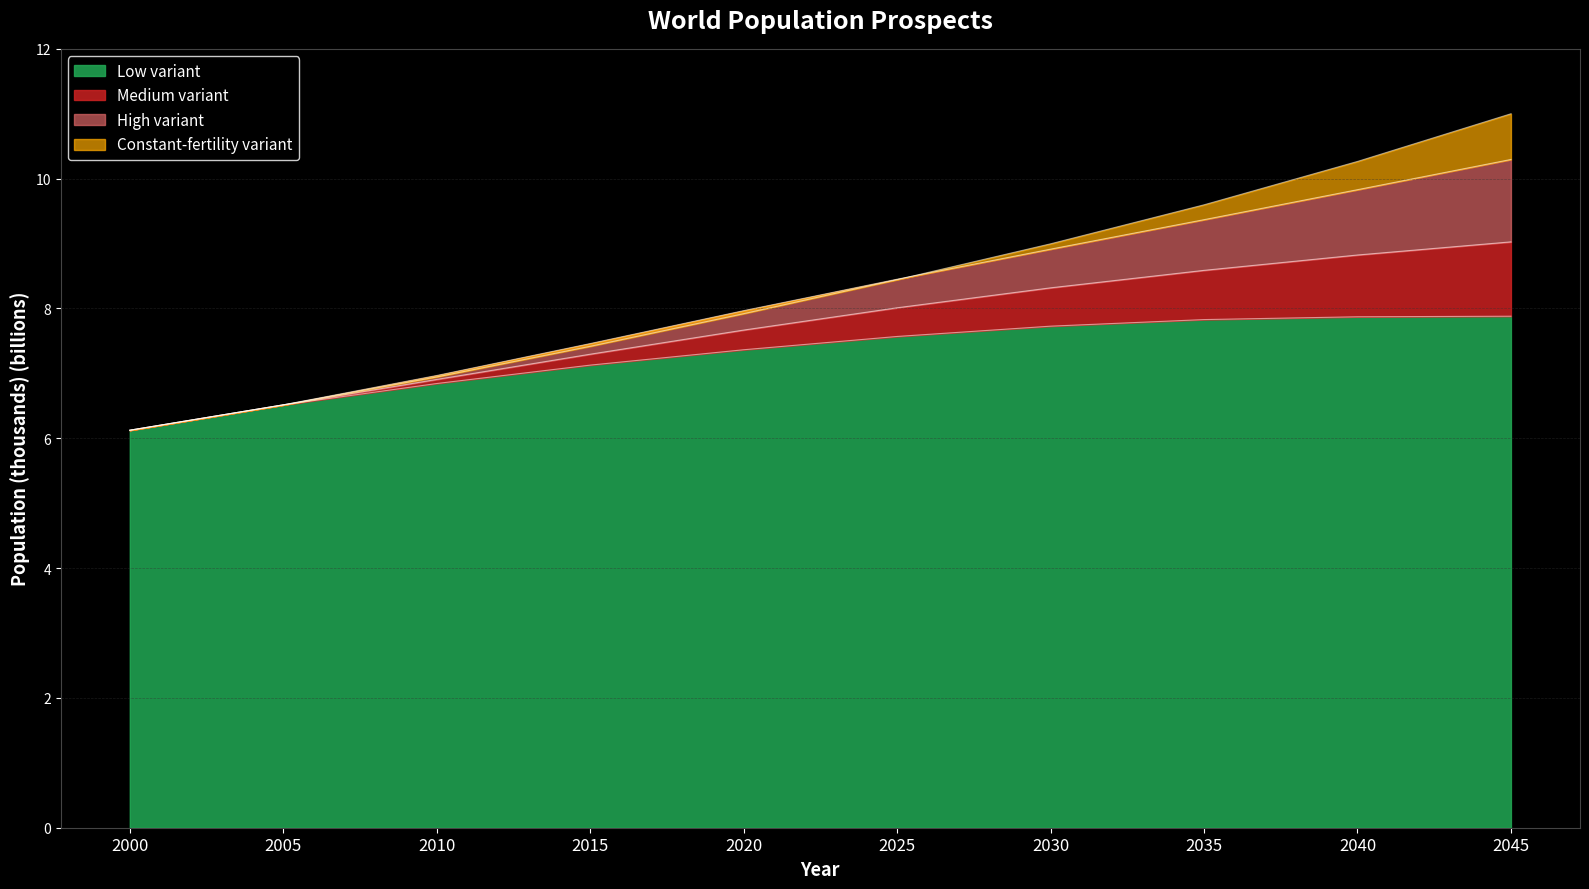

How many values in the Low variant series exceed 7?

7